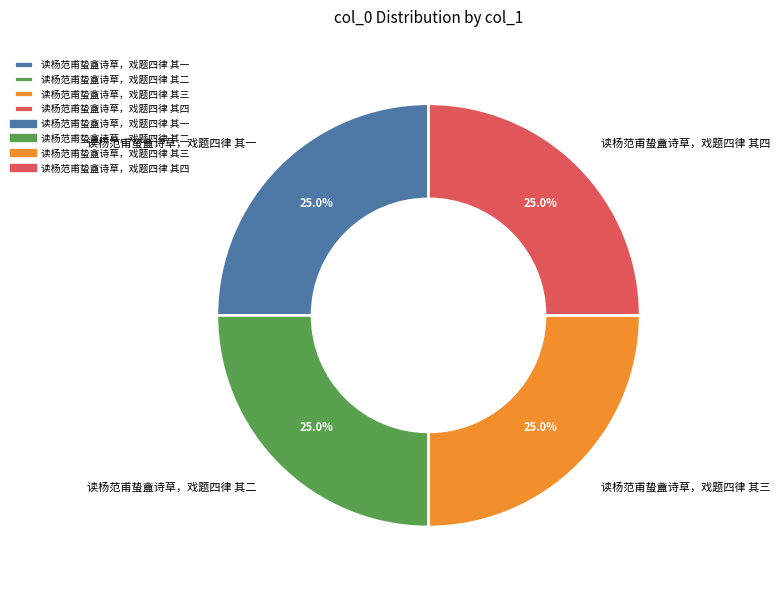

Is 读杨范甫蛰盦诗草，戏题四律 其四 the majority of the pie?

No